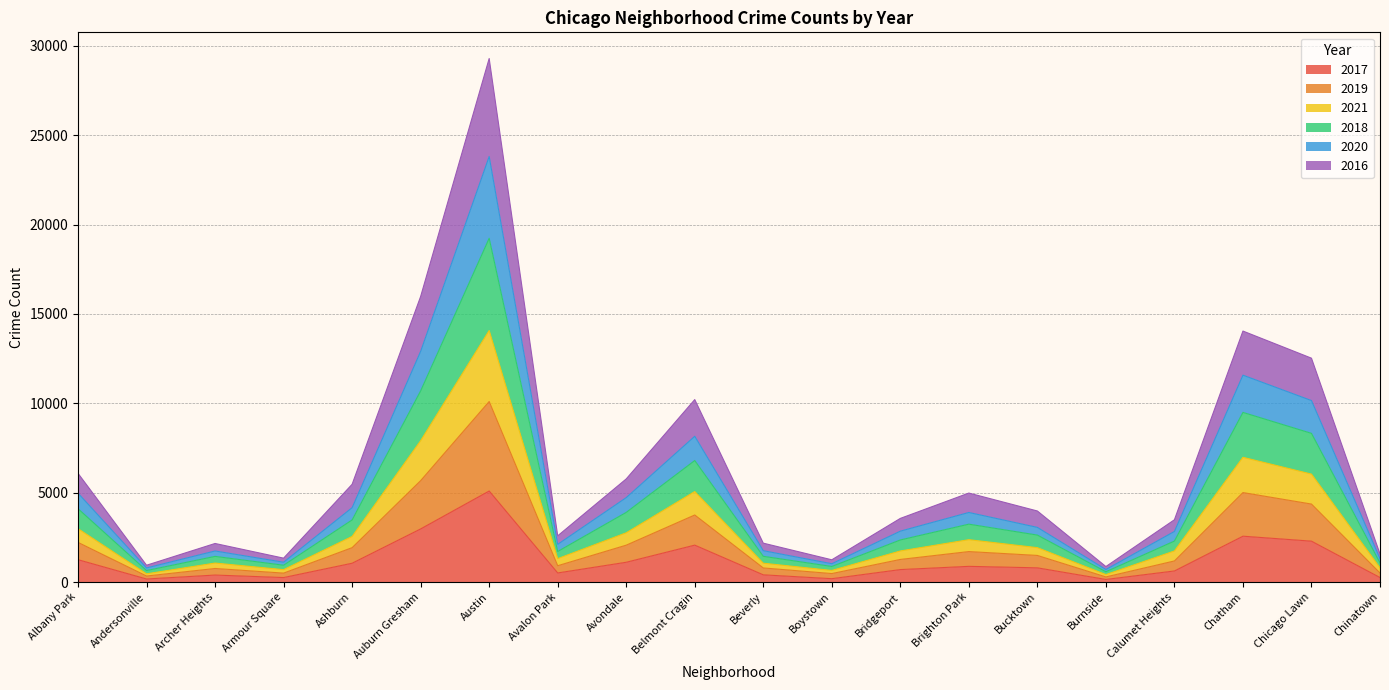

What position from the left is Ashburn?

5